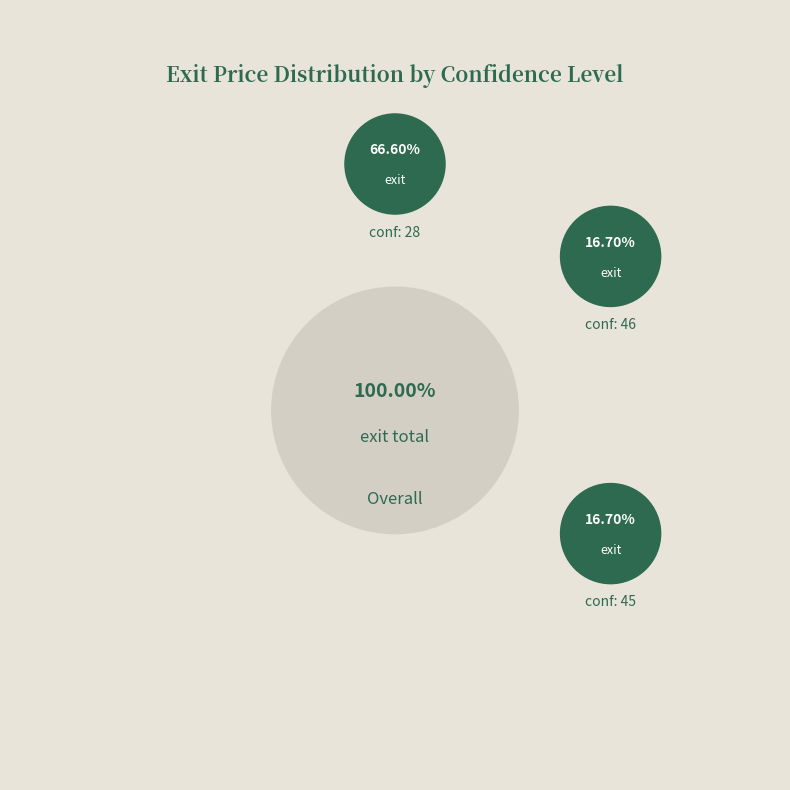

Is it true that 28 is 10% of the pie?

False